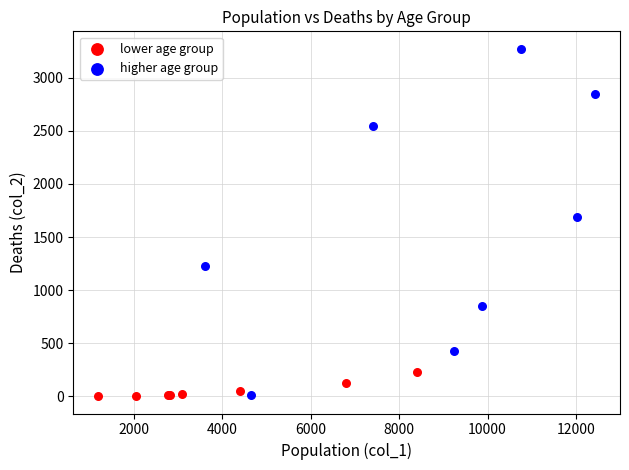

Which series has the largest Y range (max minus min)?

higher age group